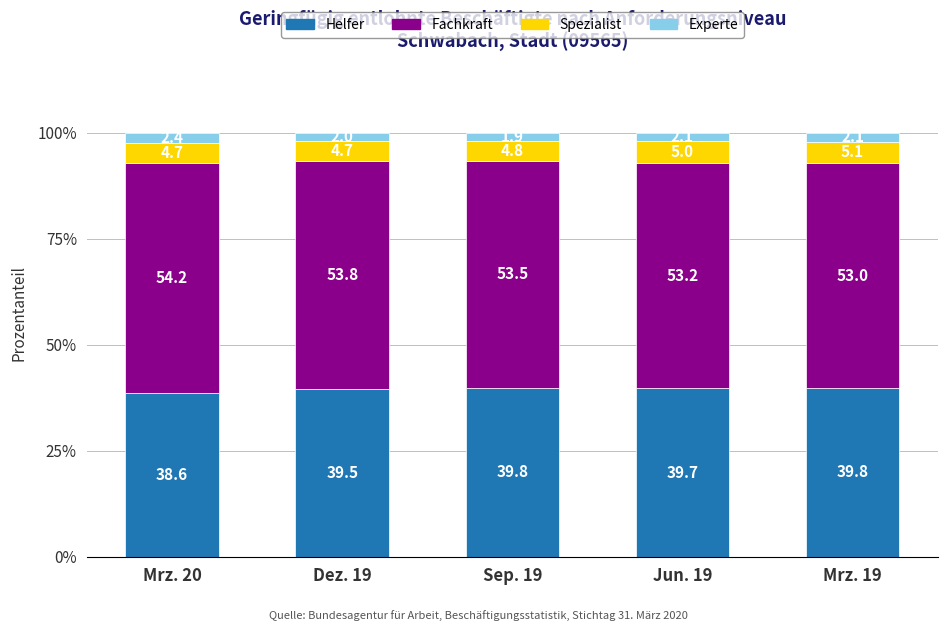

What is the difference between the maximum and minimum values in the Helfer series?

1.2